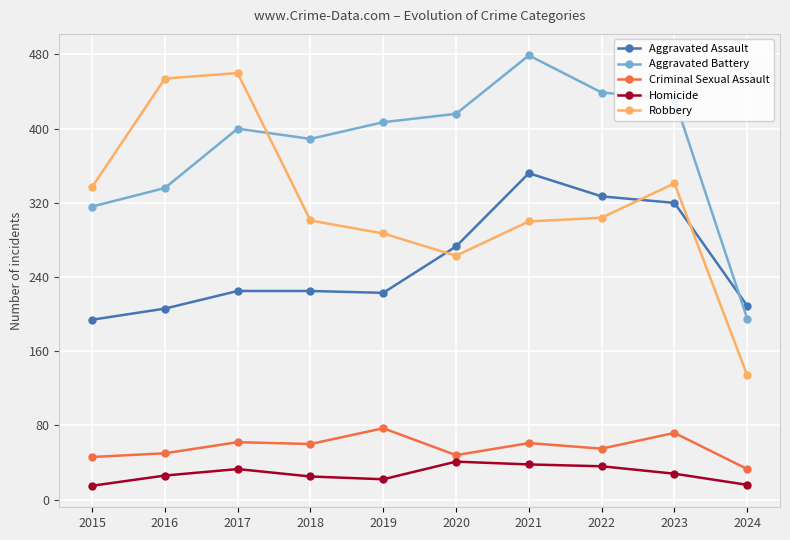

In Criminal Sexual Assault, how many points are lower than both neighbors (excluding endpoints)?

3